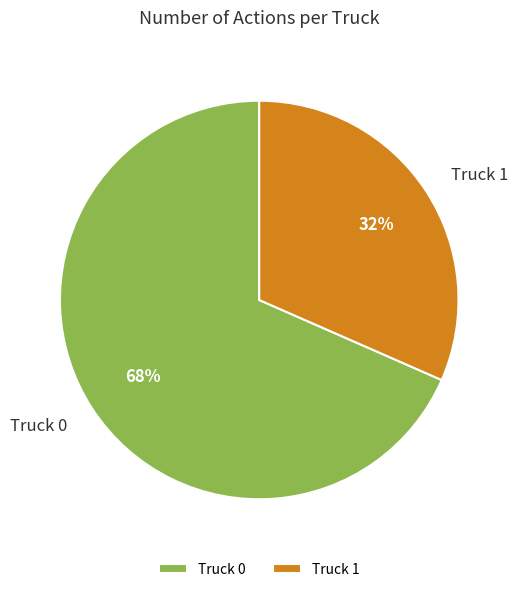

To the nearest percent, what percentage of the pie is Truck 0?

68%